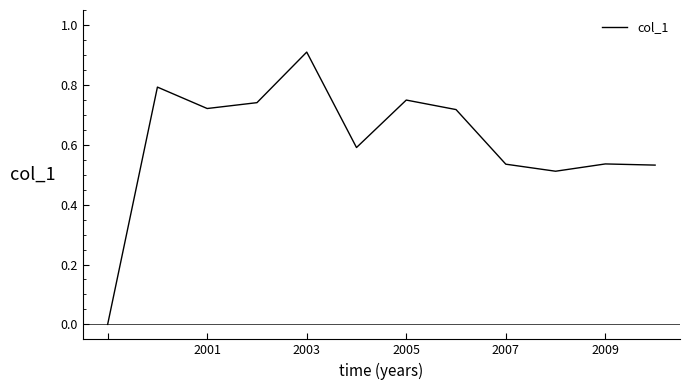

What is the greatest value displayed?

0.9